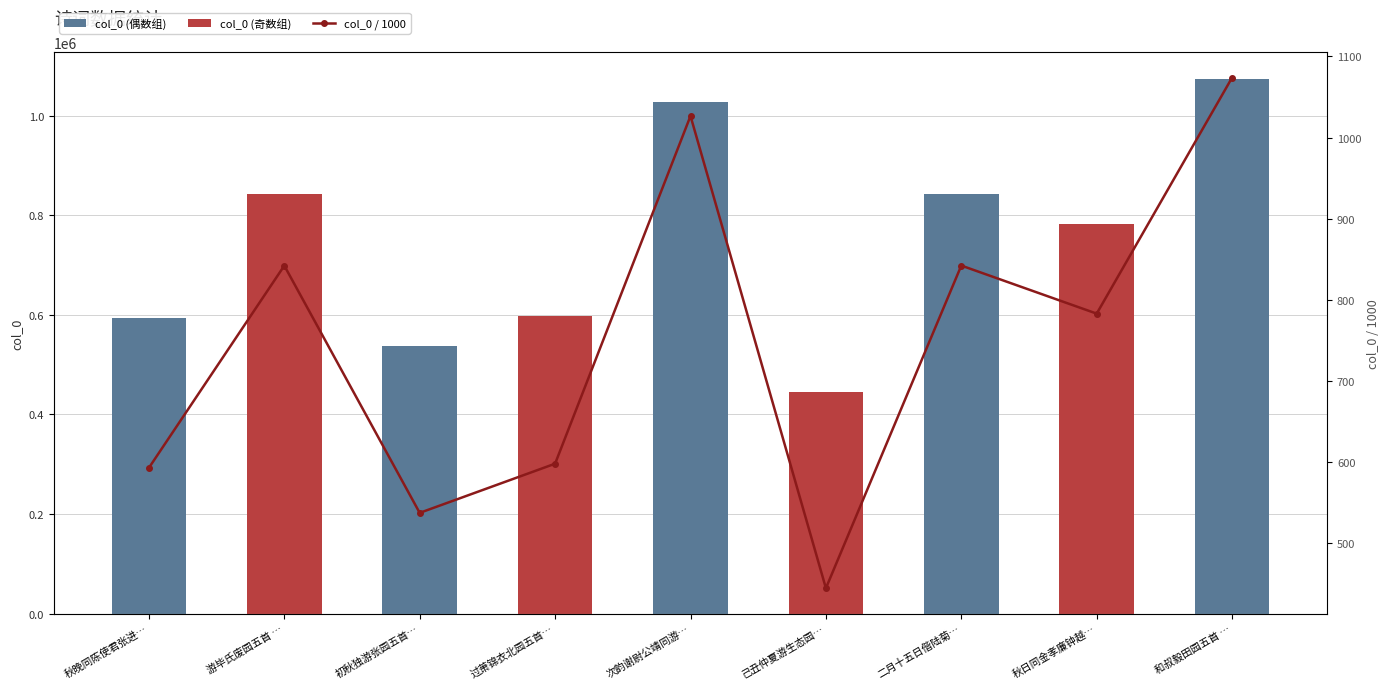

What is the greatest value displayed?

1073974.0